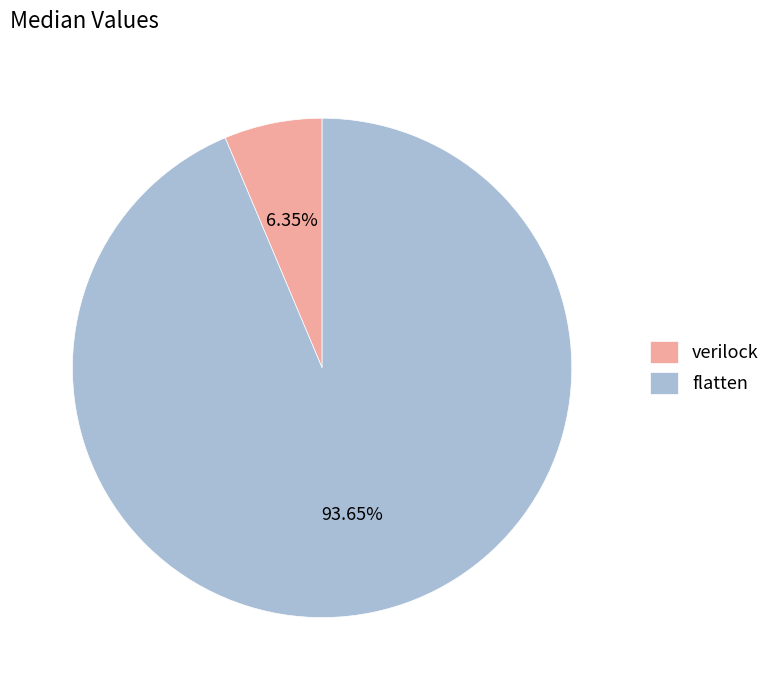

Is there any slice that represents more than half of the pie?

Yes